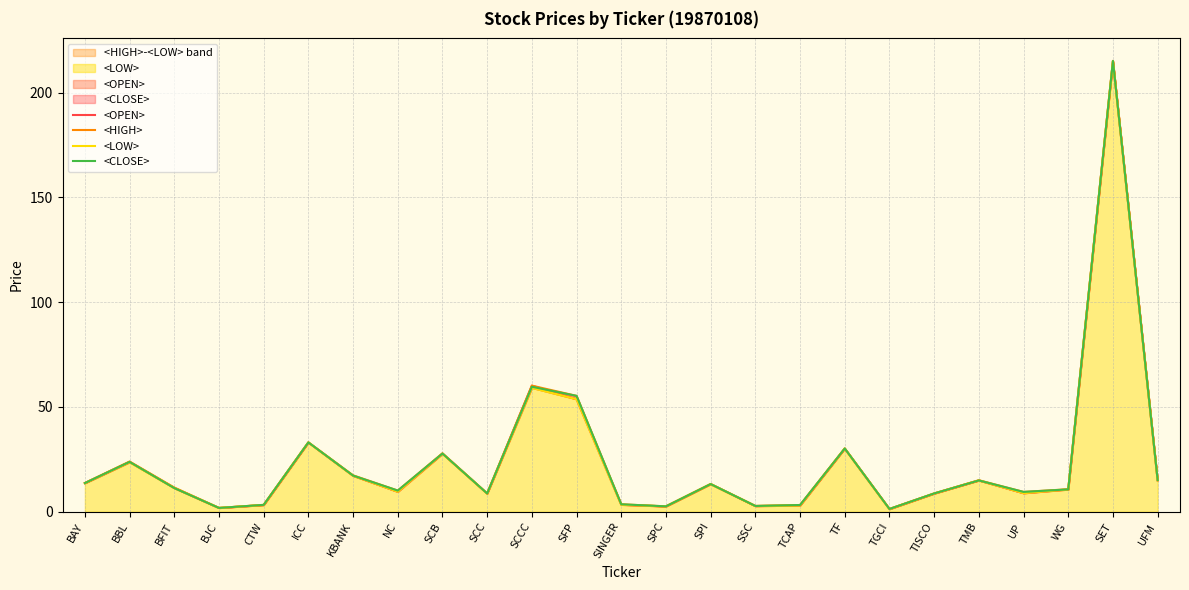

How many lines are shown in the chart?

4